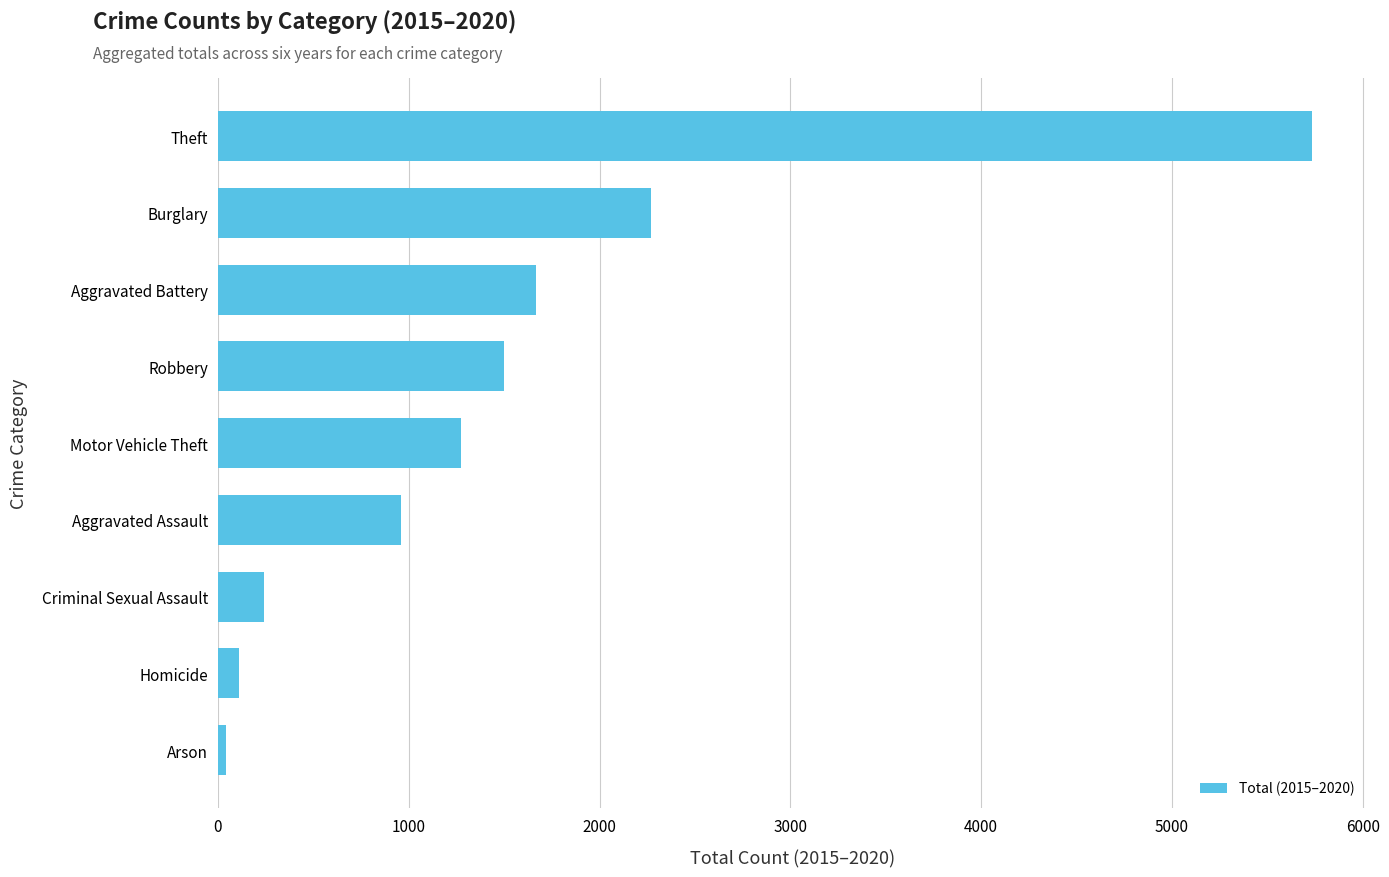

Reading bottom to top, transcribe all the data shown in this chart.

Arson=41	Homicide=112	Criminal Sexual Assault=243	Aggravated Assault=959	Motor Vehicle Theft=1273	Robbery=1501	Aggravated Battery=1665	Burglary=2270	Theft=5734